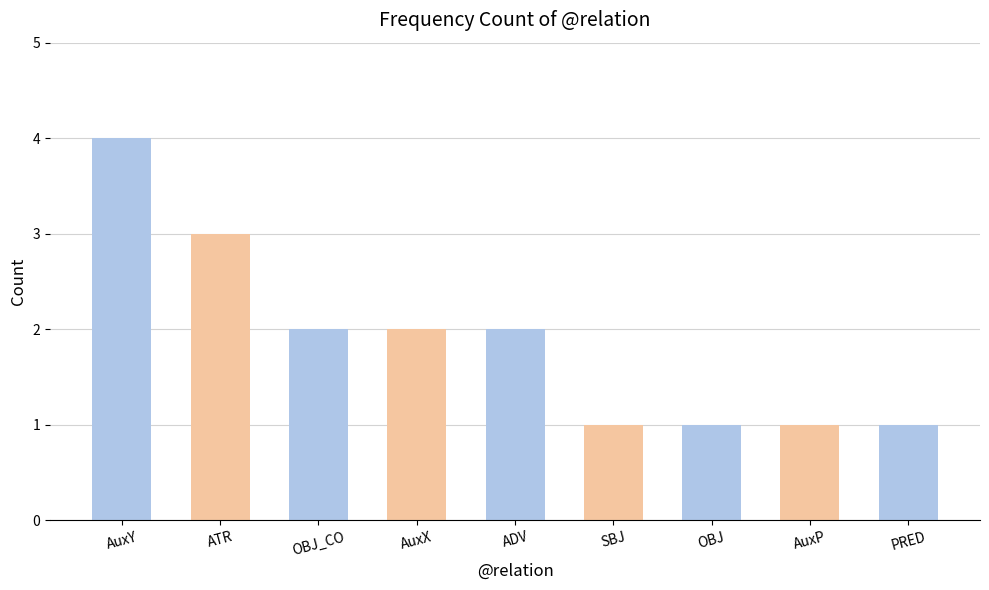

Reading left to right, list all the values displayed in this chart.

AuxY=4	ATR=3	OBJ_CO=2	AuxX=2	ADV=2	SBJ=1	OBJ=1	AuxP=1	PRED=1